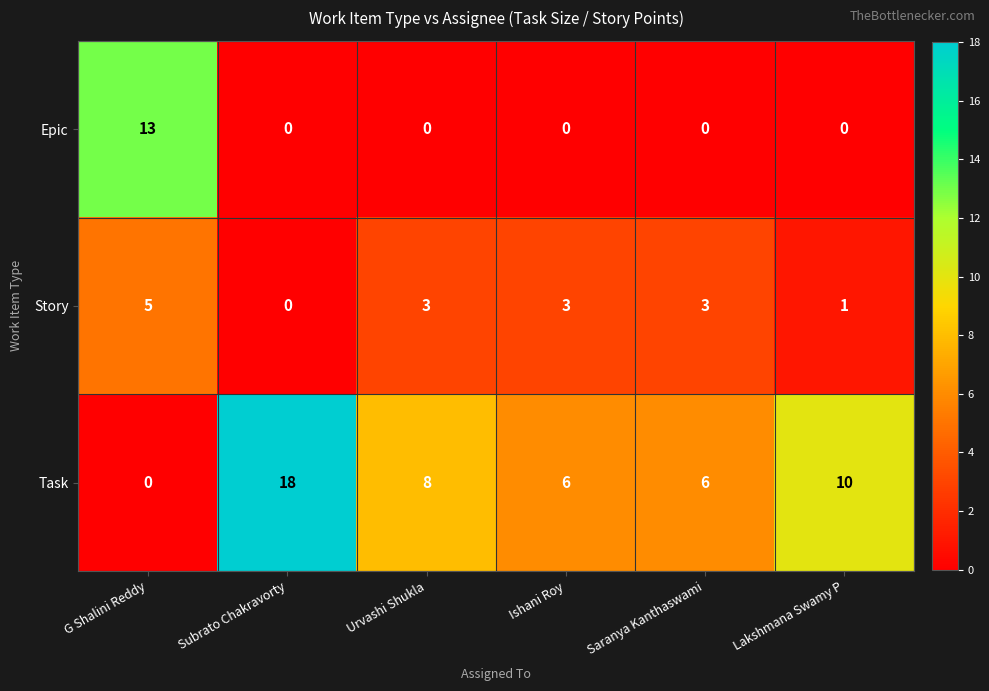

Which series has the largest range (max minus min)?

Task